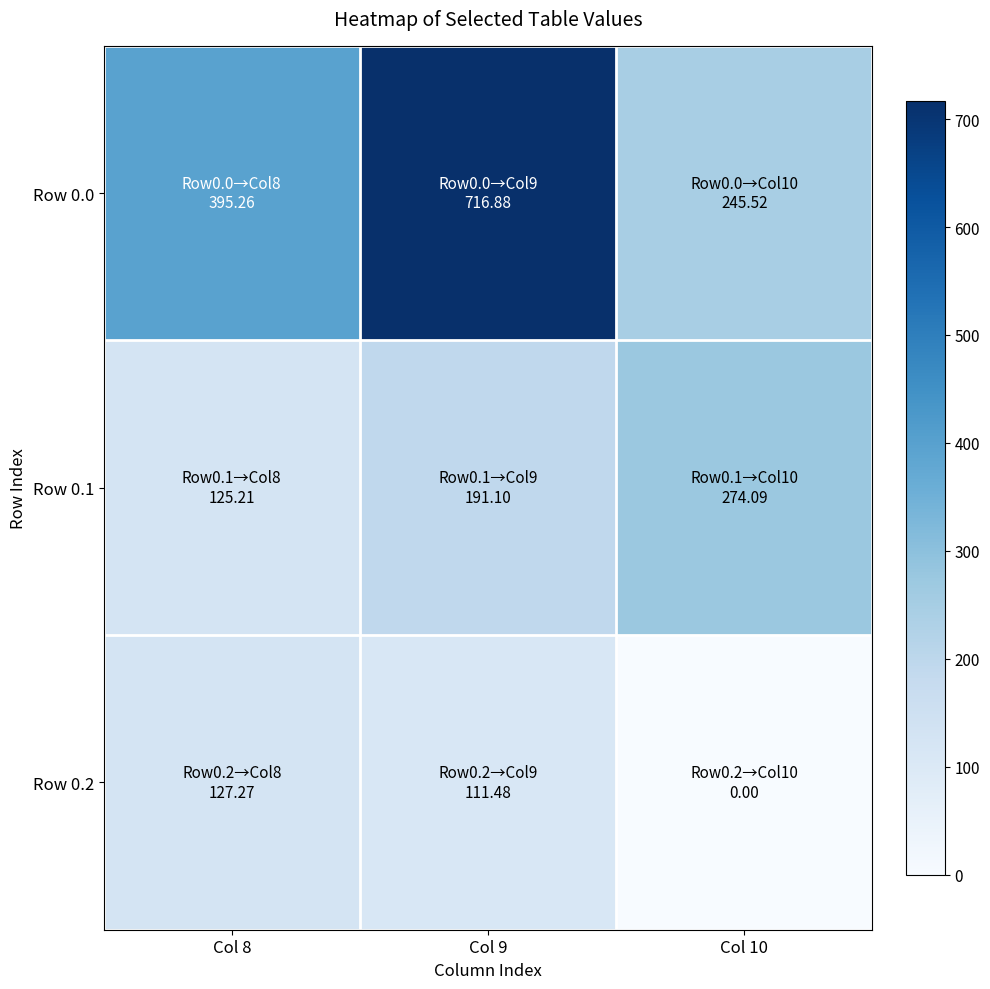

Reading left to right, what are all the values shown in this chart?

Row 0.0: Col 8=395.3	Col 9=716.9	Col 10=245.5
Row 0.1: Col 8=125.2	Col 9=191.1	Col 10=274.1
Row 0.2: Col 8=127.3	Col 9=111.5	Col 10=0.0